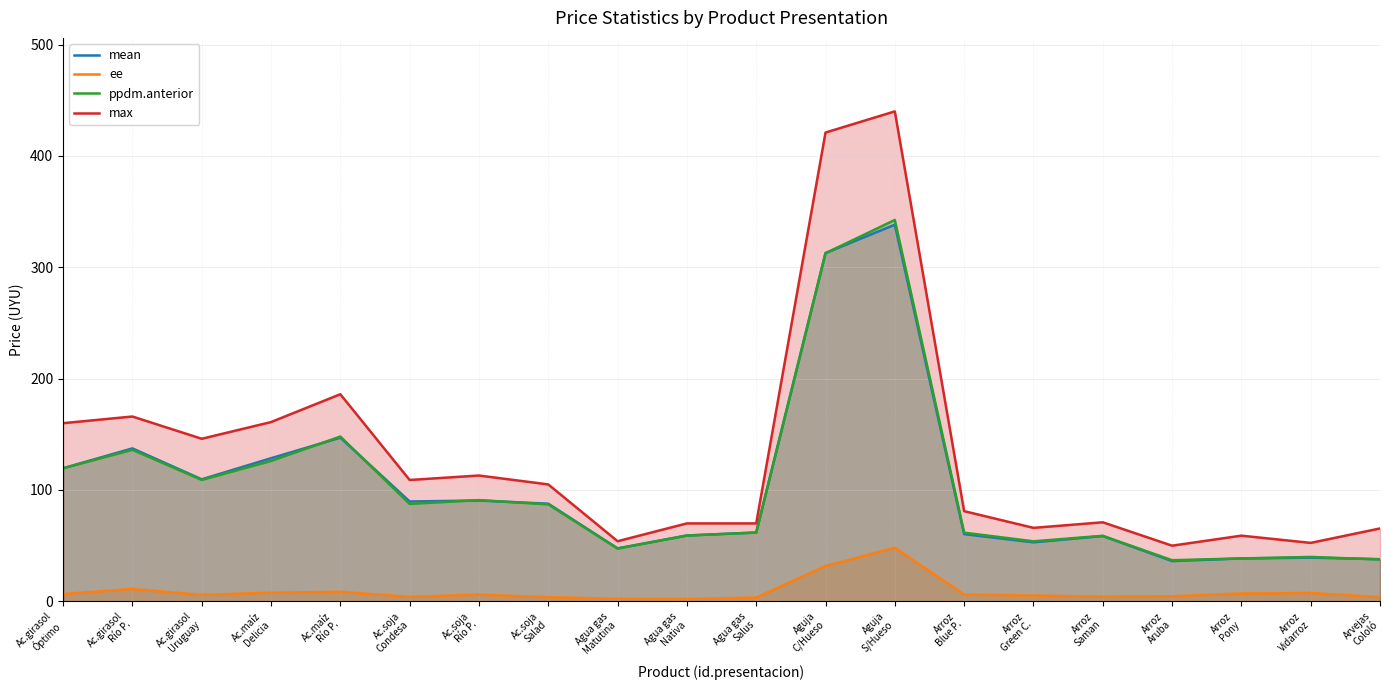

In ppdm.anterior, how many points are higher than both neighbors (excluding endpoints)?

6